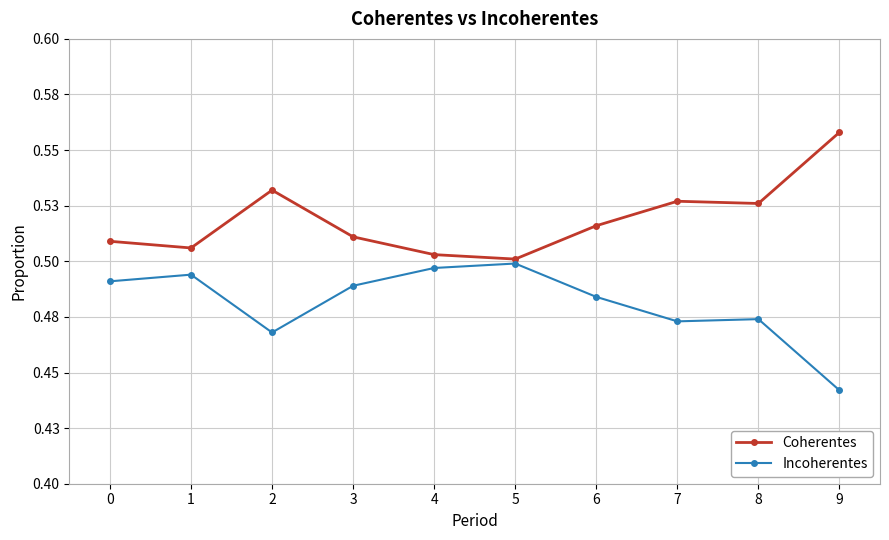

Is it true that Incoherentes equals 0.5 at 7?

True